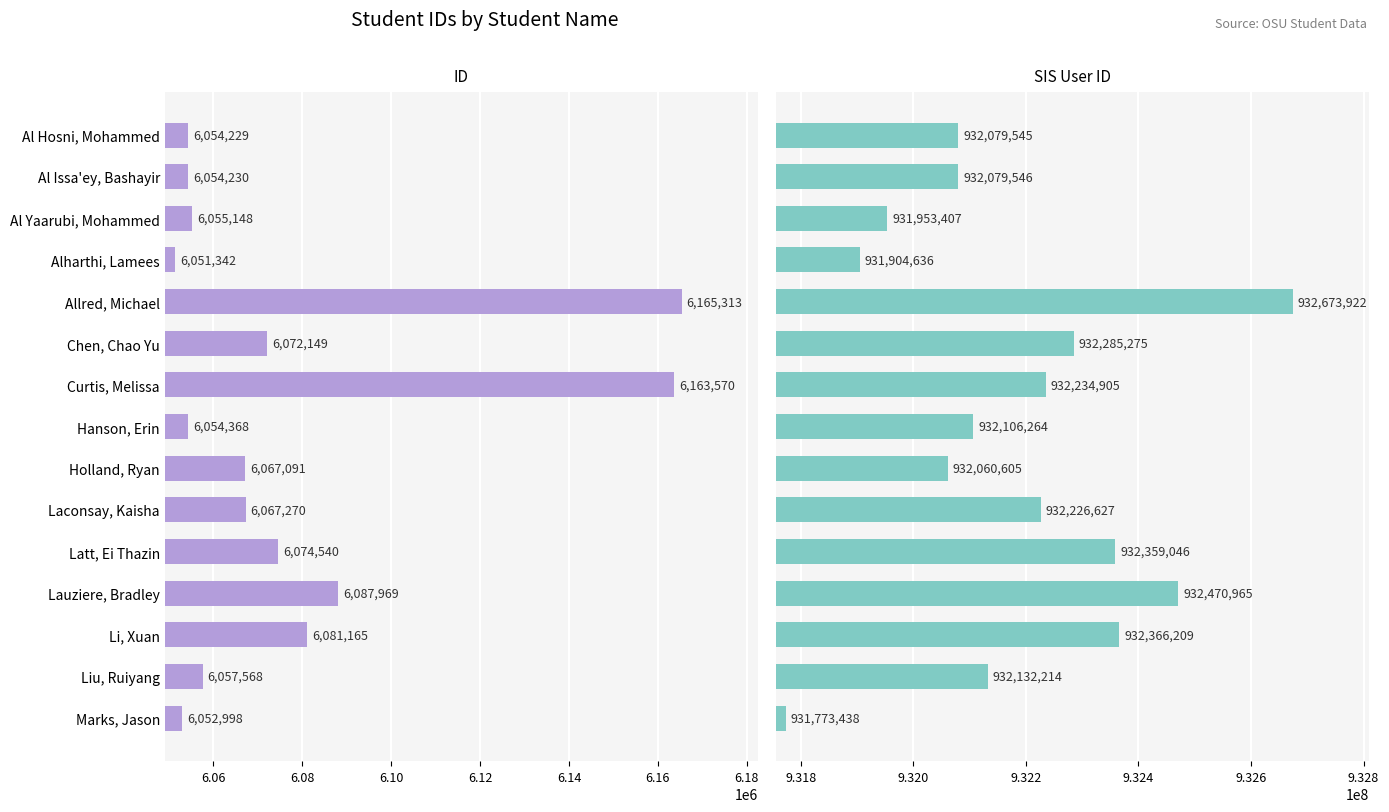

Which has a higher value, Hanson, Erin or Holland, Ryan?

Holland, Ryan